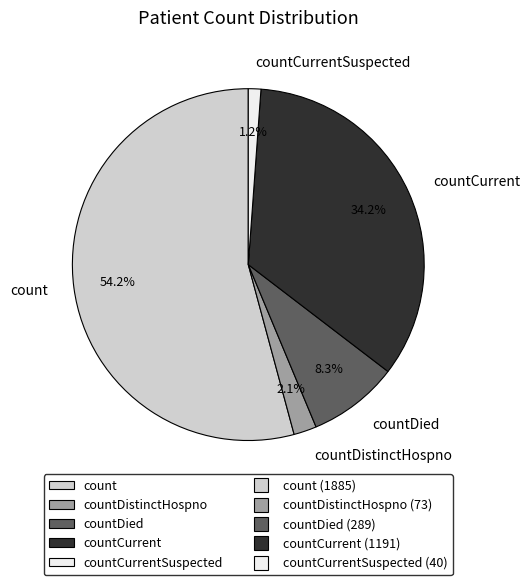

True or false: countDistinctHospno accounts for 2% of the total.

True